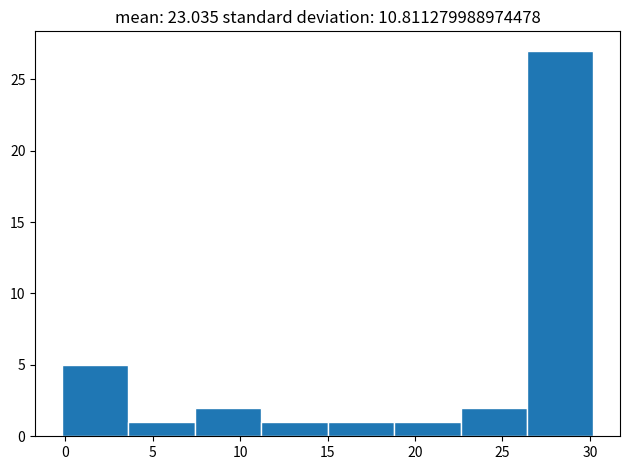

Over which range of the x-axis is the bar tallest?

26.4 to 30.2